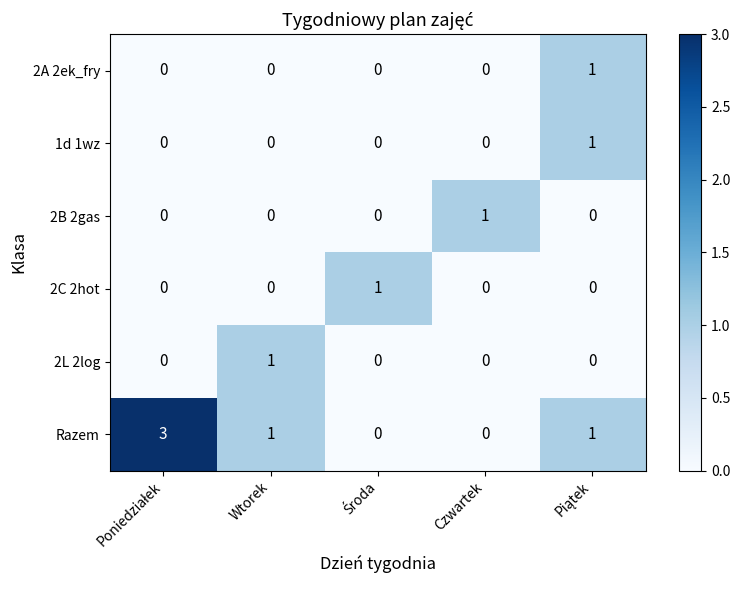

Which series has the largest total across all categories?

Razem